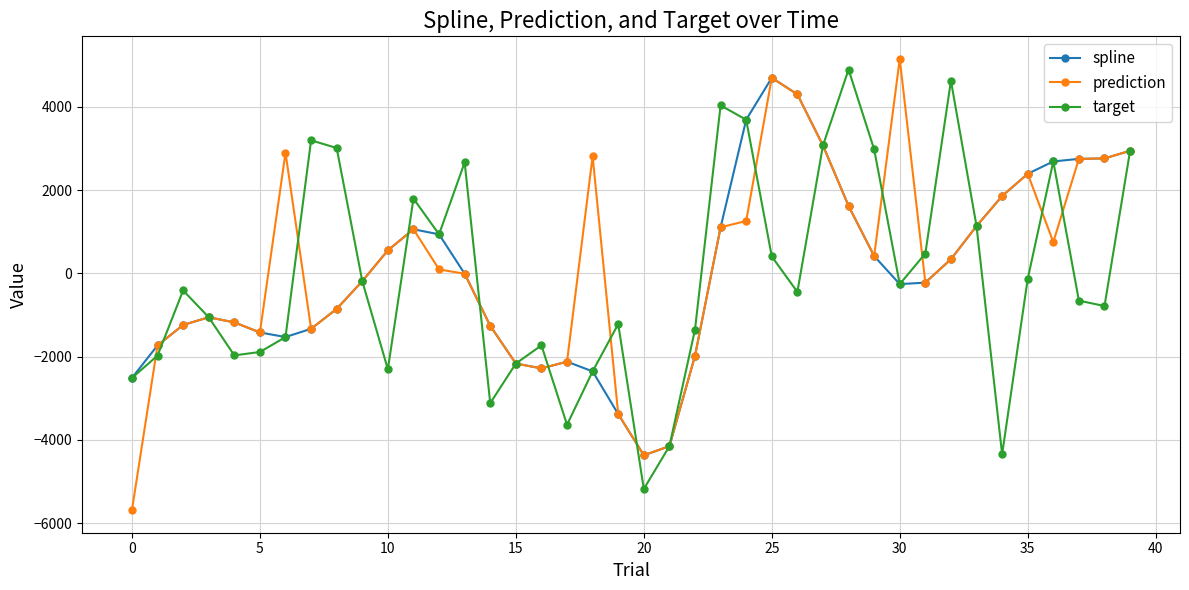

What is the value of the spline point at the 34th from the left?

1134.6